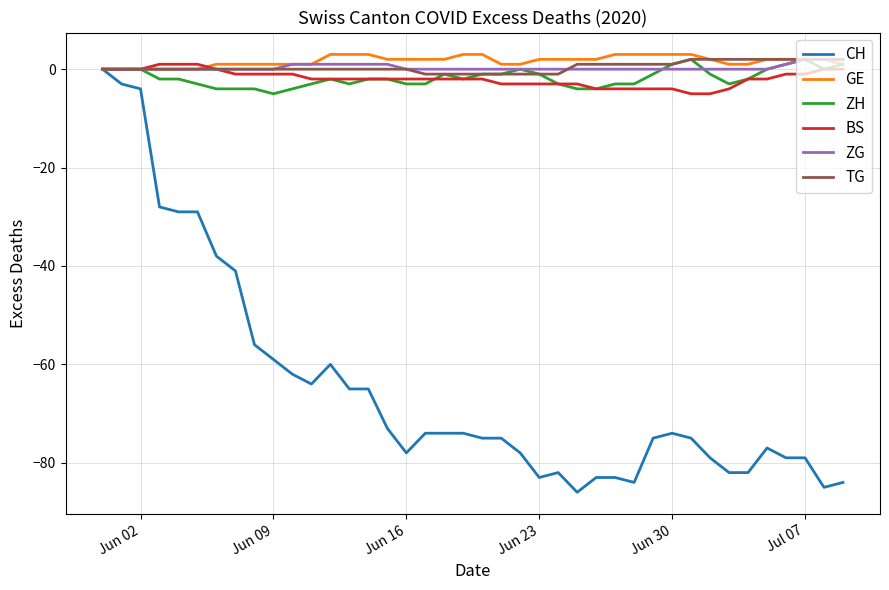

What are all the series names shown in the legend?

CH, GE, ZH, BS, ZG, TG